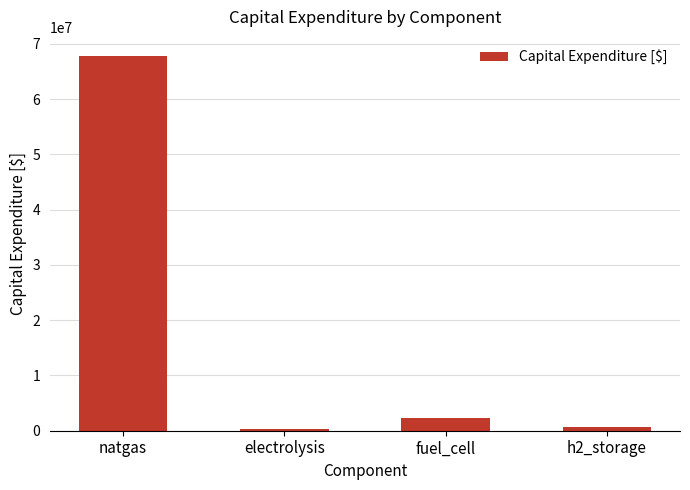

True or false: the data shows 67876154.2 at natgas.

True